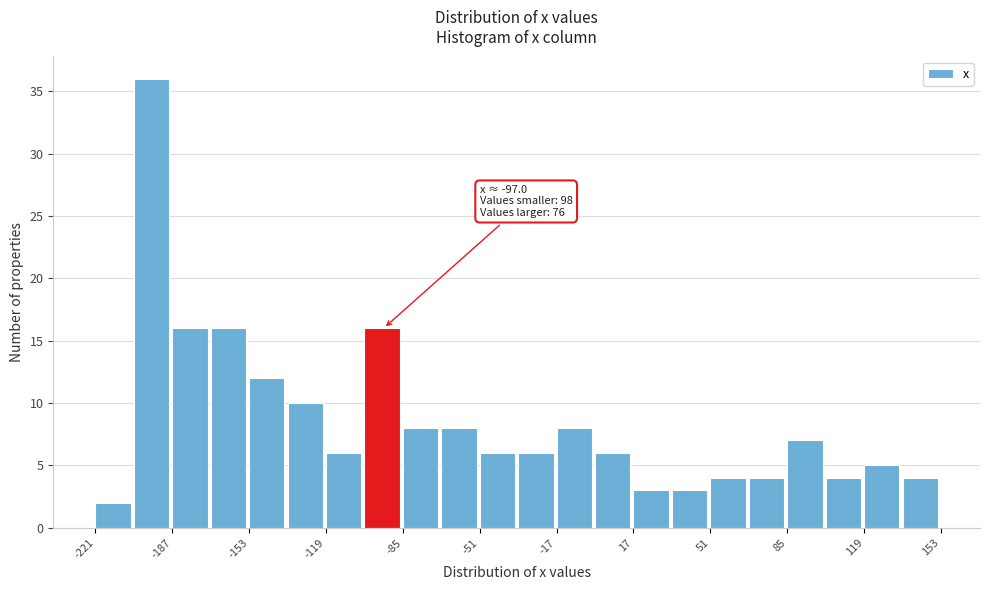

Around what value on the x-axis is the tallest bar? Give the approximate position of its centre, as read against the axis.

-195